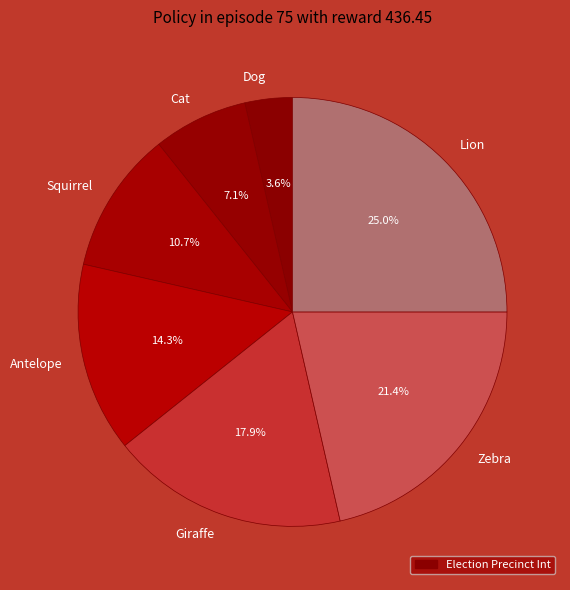

Is it true that Cat is 7% of the pie?

True